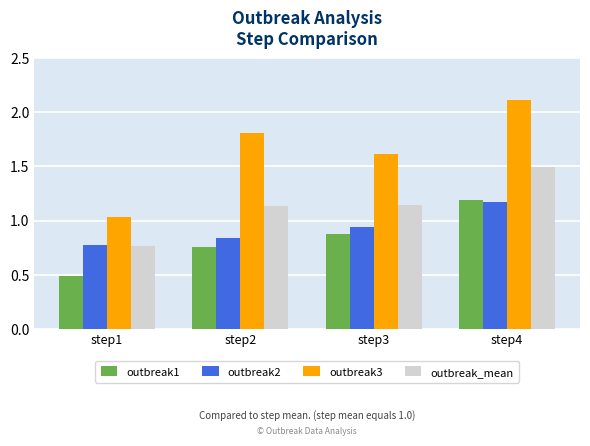

At how many categories does at least one series exceed 0?

4